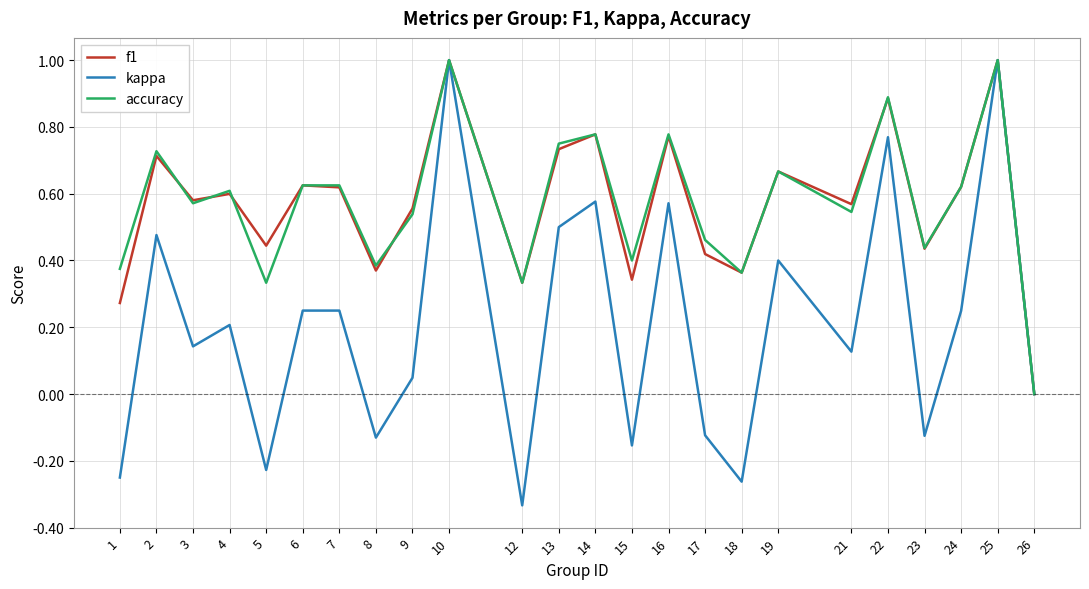

What are all the series names shown in the legend?

f1, kappa, accuracy